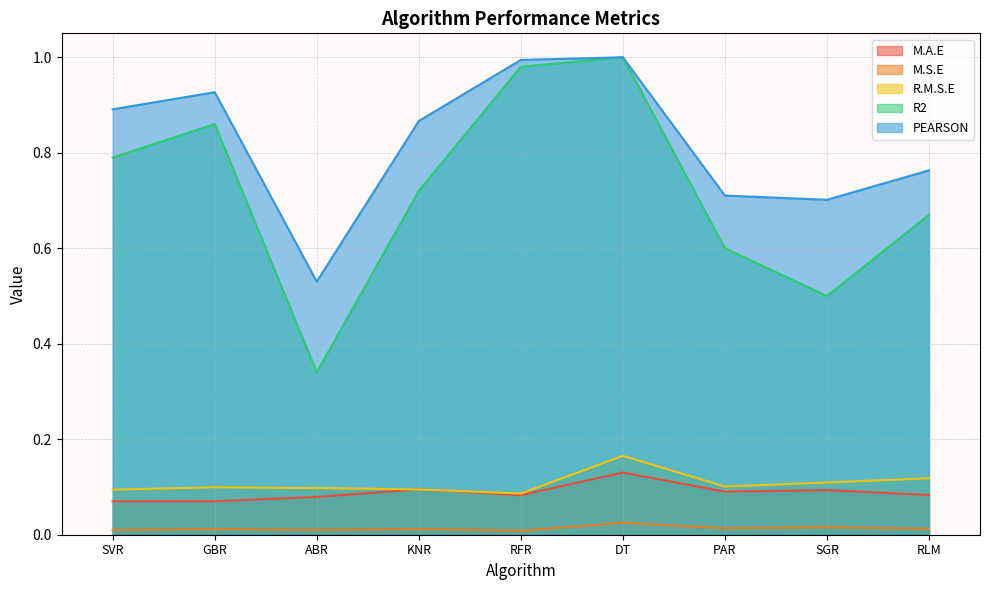

At which label is M.S.E closest to 0?

RFR